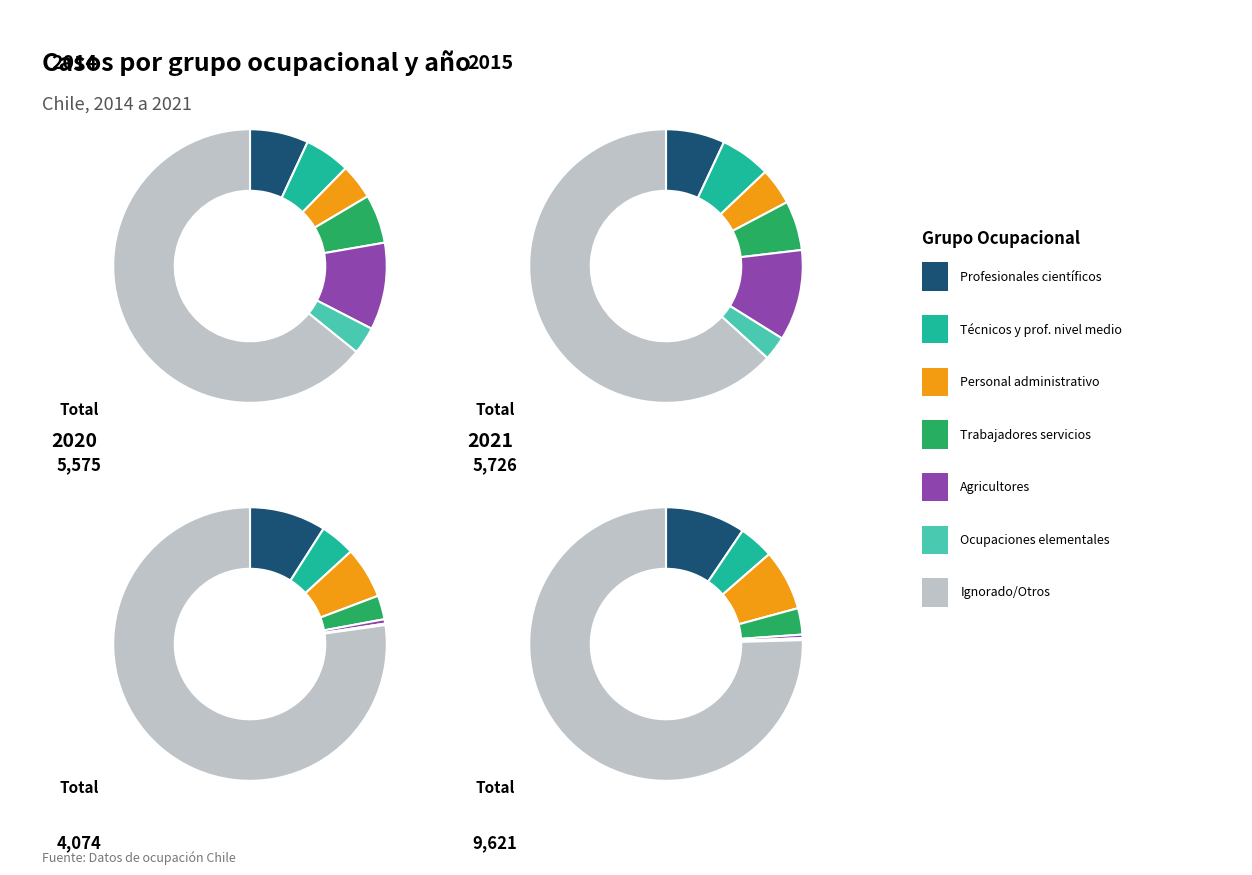

Which category has the biggest portion of the pie?

7